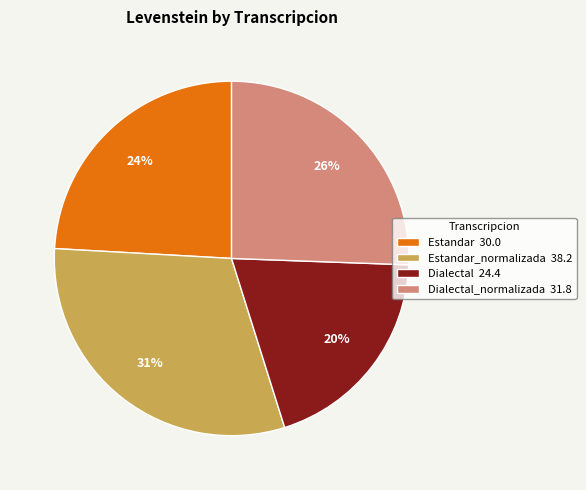

How many segments does this pie chart have?

4